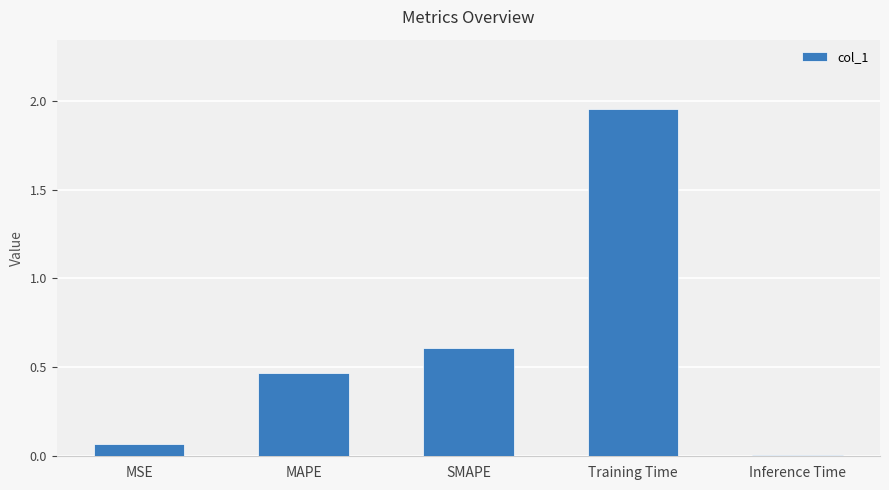

True or false: the data shows 0.3 at SMAPE.

False